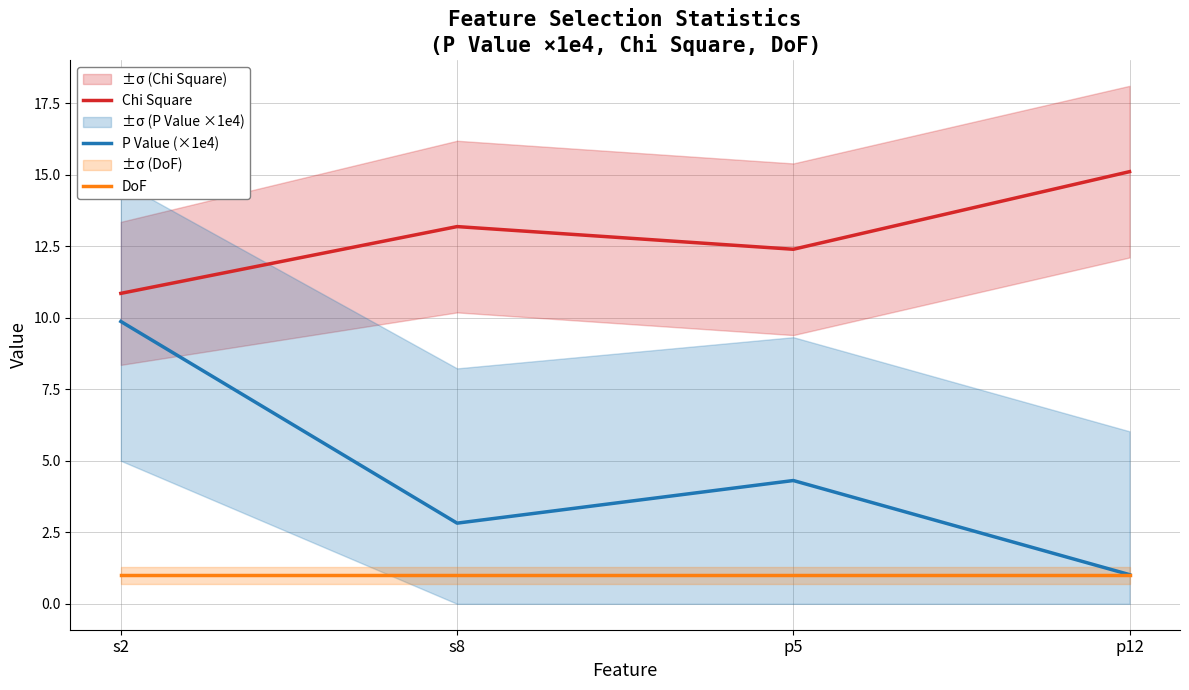

What is the label of the 4th point from the left?

p12